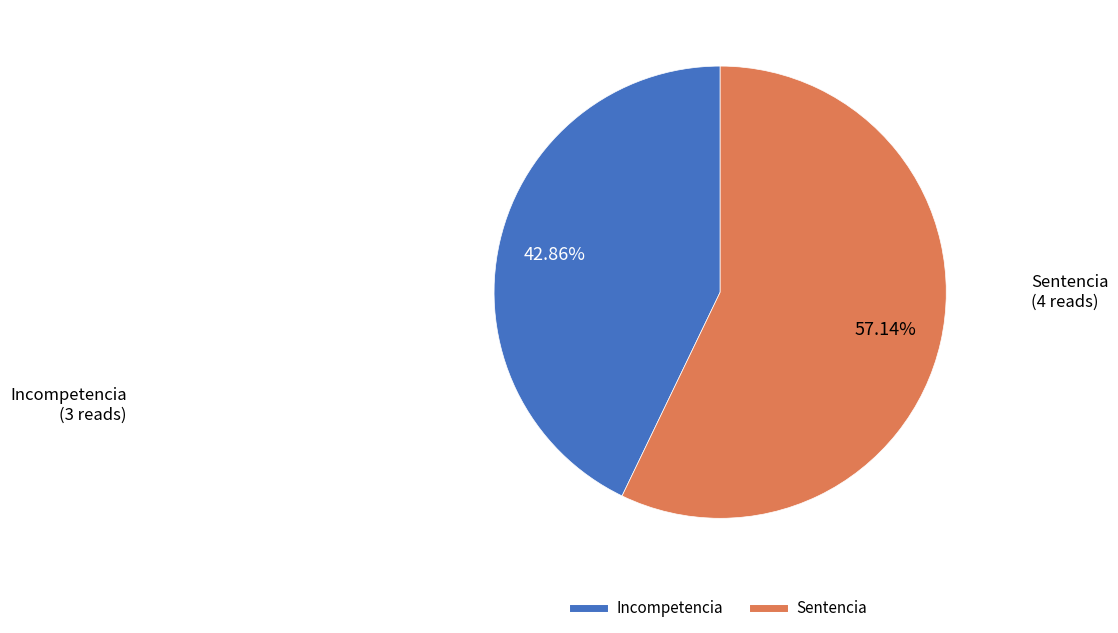

To the nearest percent, what portion does Sentencia represent?

57%